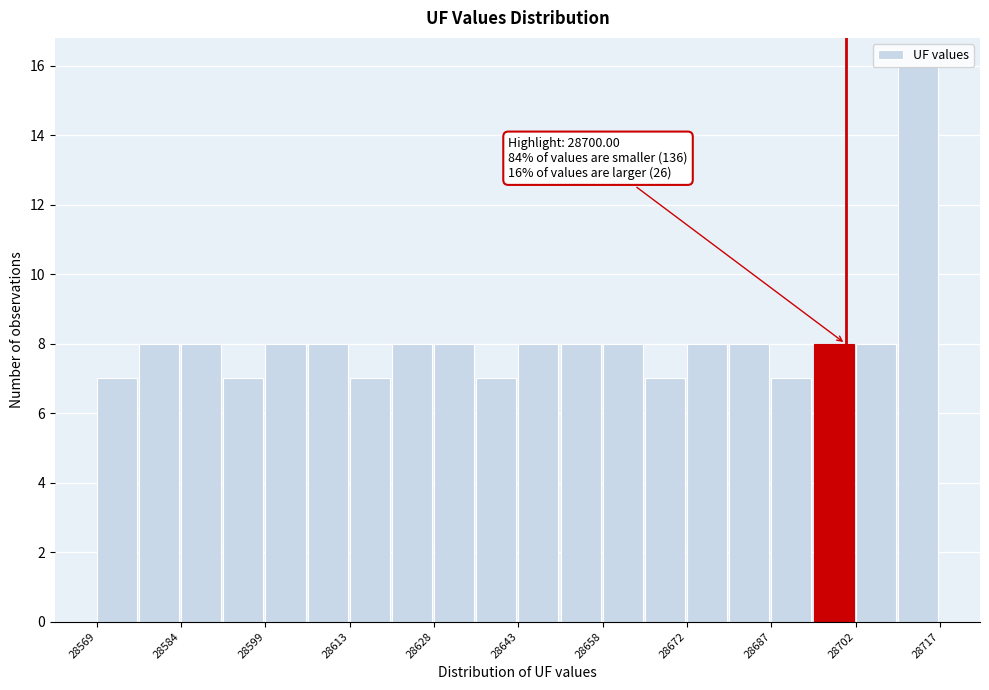

Around what value on the x-axis is the tallest bar? Give the approximate position of its centre, as read against the axis.

28712